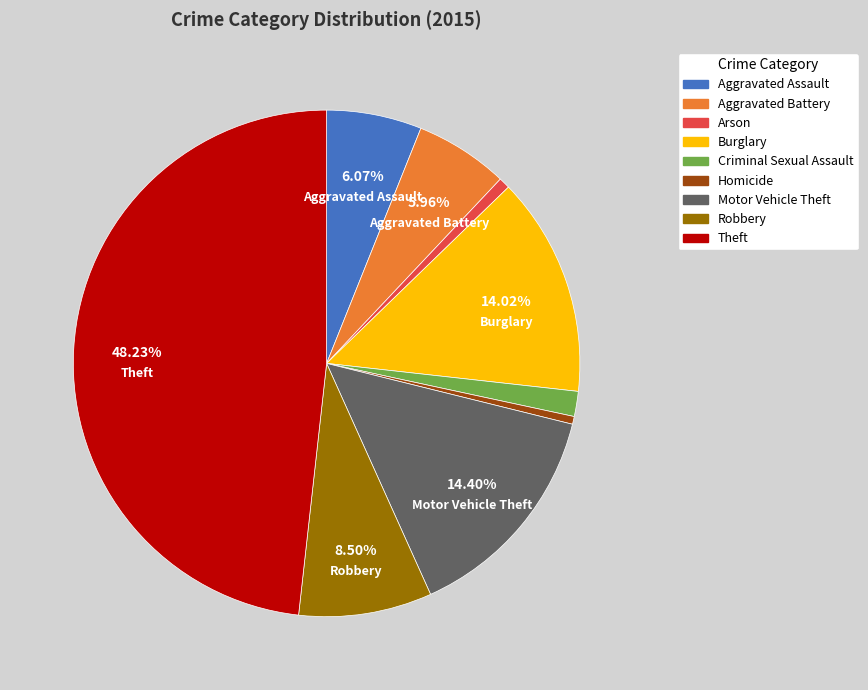

Do Criminal Sexual Assault and Burglary together represent more than half of the pie?

No